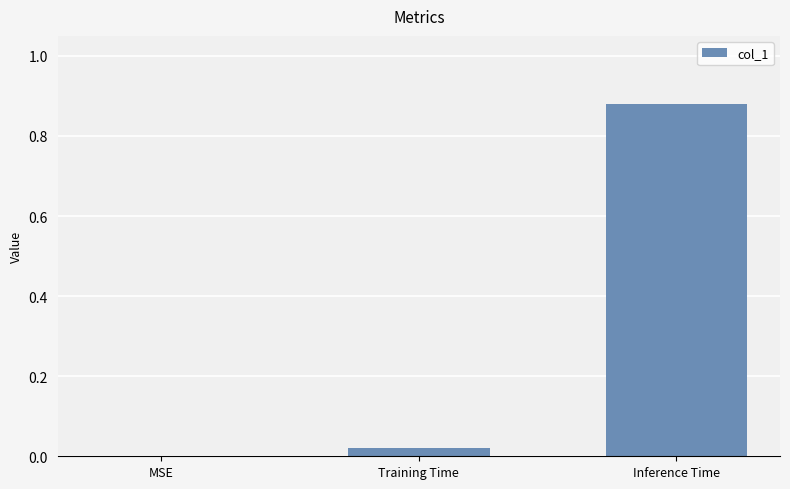

The chart shows a value of 0.0 at MSE. True or false?

True